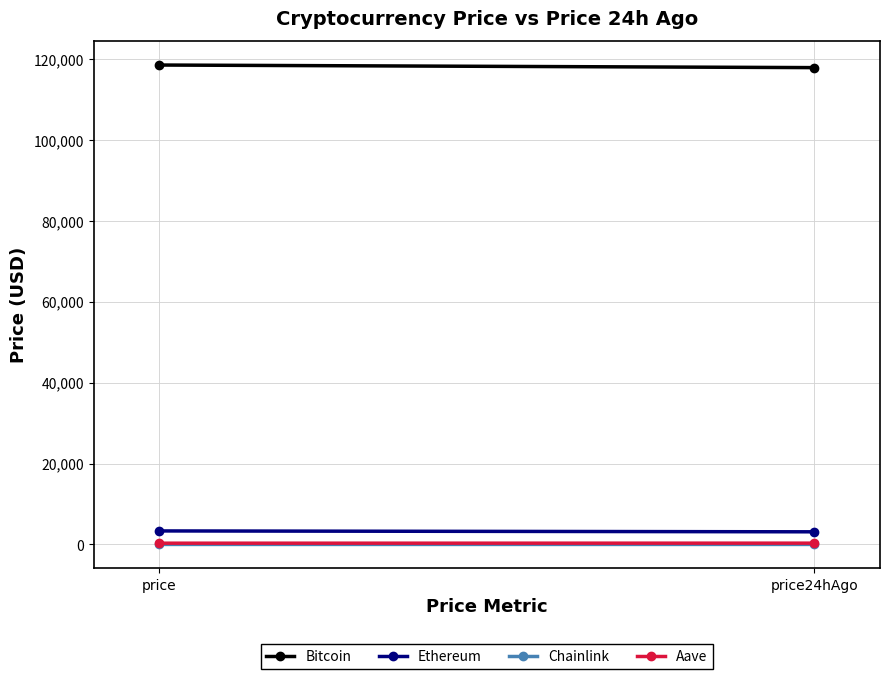

Which category has the lowest value in the Chainlink series?

price24hAgo